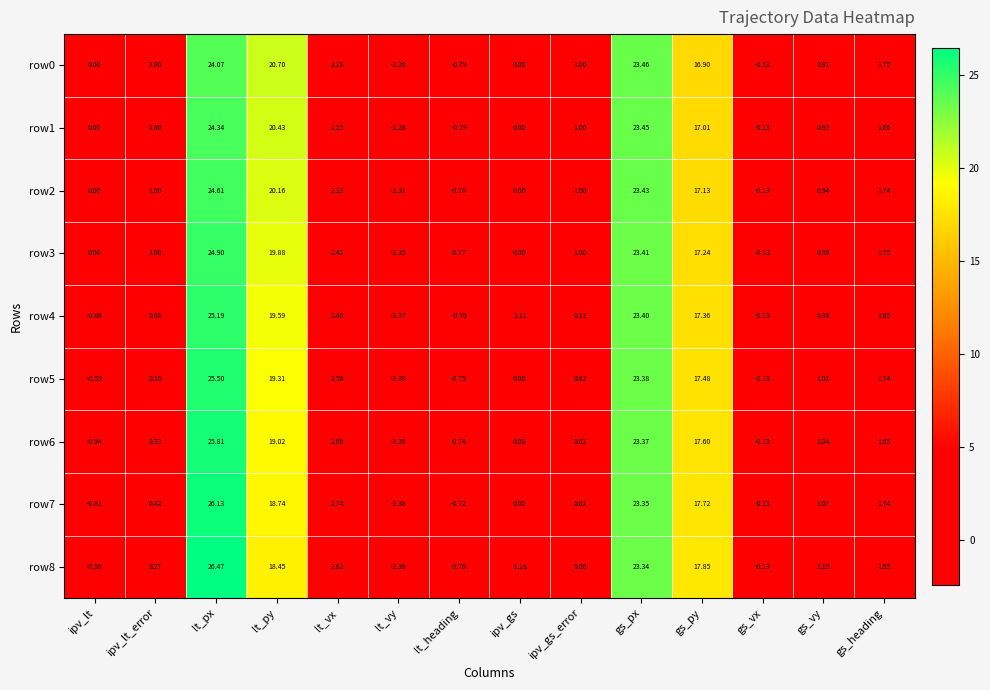

At which label is row7 closest to 11?

gs_py